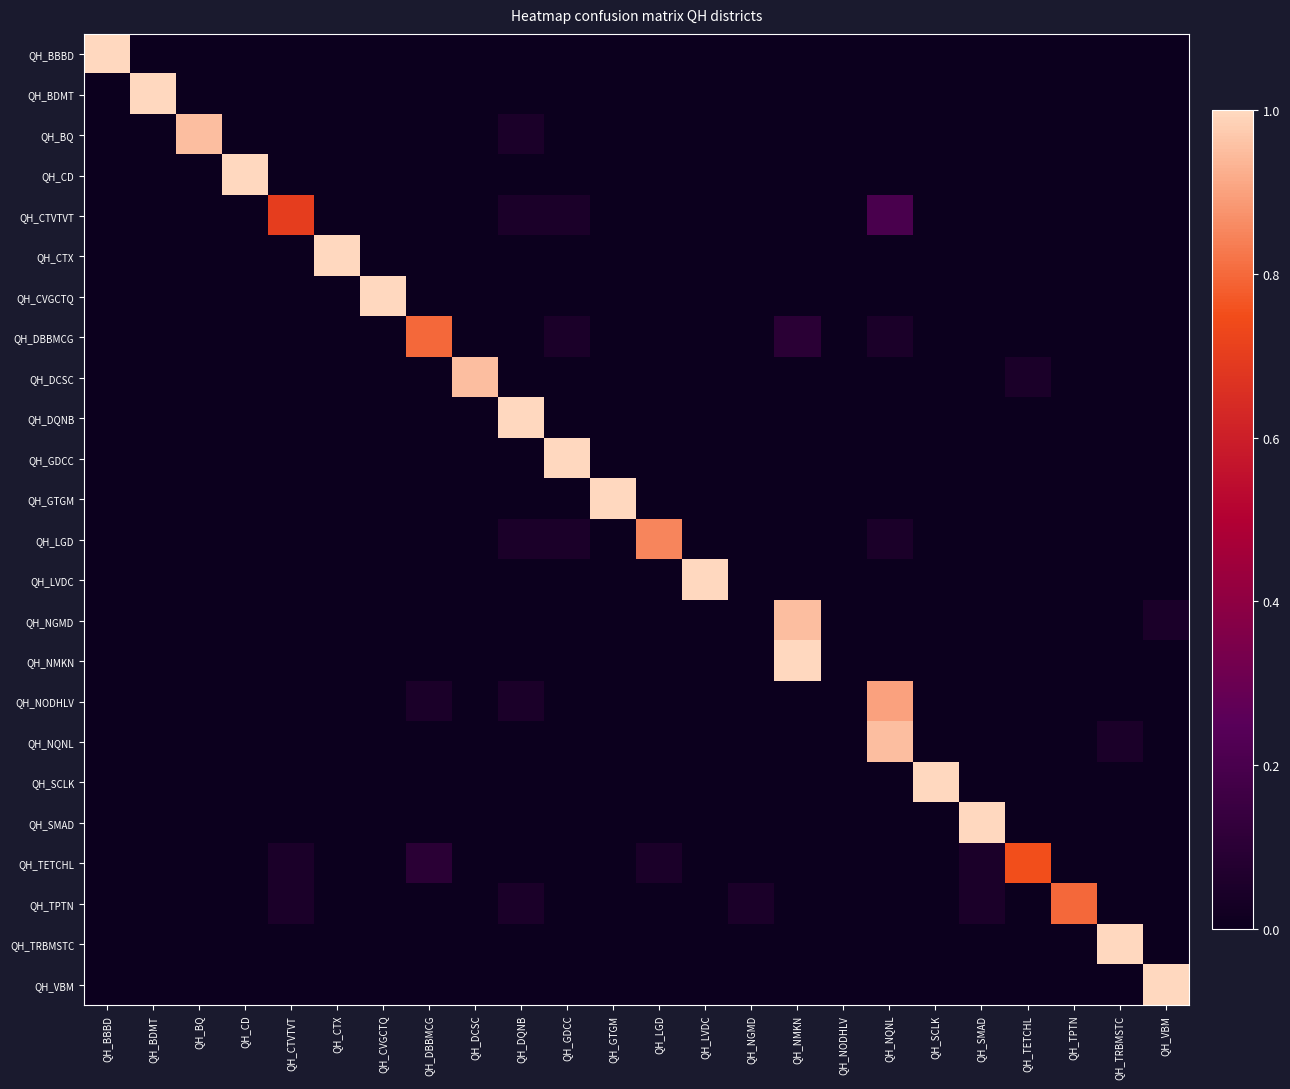

Reading right to left, list all the values displayed in this chart.

QH_BBBD: QH_VBM=0.0	QH_TRBMSTC=0.0	QH_TPTN=0.0	QH_TETCHL=0.0	QH_SMAD=0.0	QH_SCLK=0.0	QH_NQNL=0.0	QH_NODHLV=0.0	QH_NMKN=0.0	QH_NGMD=0.0	QH_LVDC=0.0	QH_LGD=0.0	QH_GTGM=0.0	QH_GDCC=0.0	QH_DQNB=0.0	QH_DCSC=0.0	QH_DBBMCG=0.0	QH_CVGCTQ=0.0	QH_CTX=0.0	QH_CTVTVT=0.0	QH_CD=0.0	QH_BQ=0.0	QH_BDMT=0.0	QH_BBBD=1.0
QH_BDMT: QH_VBM=0.0	QH_TRBMSTC=0.0	QH_TPTN=0.0	QH_TETCHL=0.0	QH_SMAD=0.0	QH_SCLK=0.0	QH_NQNL=0.0	QH_NODHLV=0.0	QH_NMKN=0.0	QH_NGMD=0.0	QH_LVDC=0.0	QH_LGD=0.0	QH_GTGM=0.0	QH_GDCC=0.0	QH_DQNB=0.0	QH_DCSC=0.0	QH_DBBMCG=0.0	QH_CVGCTQ=0.0	QH_CTX=0.0	QH_CTVTVT=0.0	QH_CD=0.0	QH_BQ=0.0	QH_BDMT=1.0	QH_BBBD=0.0
QH_BQ: QH_VBM=0.0	QH_TRBMSTC=0.0	QH_TPTN=0.0	QH_TETCHL=0.0	QH_SMAD=0.0	QH_SCLK=0.0	QH_NQNL=0.0	QH_NODHLV=0.0	QH_NMKN=0.0	QH_NGMD=0.0	QH_LVDC=0.0	QH_LGD=0.0	QH_GTGM=0.0	QH_GDCC=0.0	QH_DQNB=0.1	QH_DCSC=0.0	QH_DBBMCG=0.0	QH_CVGCTQ=0.0	QH_CTX=0.0	QH_CTVTVT=0.0	QH_CD=0.0	QH_BQ=0.9	QH_BDMT=0.0	QH_BBBD=0.0
QH_CD: QH_VBM=0.0	QH_TRBMSTC=0.0	QH_TPTN=0.0	QH_TETCHL=0.0	QH_SMAD=0.0	QH_SCLK=0.0	QH_NQNL=0.0	QH_NODHLV=0.0	QH_NMKN=0.0	QH_NGMD=0.0	QH_LVDC=0.0	QH_LGD=0.0	QH_GTGM=0.0	QH_GDCC=0.0	QH_DQNB=0.0	QH_DCSC=0.0	QH_DBBMCG=0.0	QH_CVGCTQ=0.0	QH_CTX=0.0	QH_CTVTVT=0.0	QH_CD=1.0	QH_BQ=0.0	QH_BDMT=0.0	QH_BBBD=0.0
QH_CTVTVT: QH_VBM=0.0	QH_TRBMSTC=0.0	QH_TPTN=0.0	QH_TETCHL=0.0	QH_SMAD=0.0	QH_SCLK=0.0	QH_NQNL=0.2	QH_NODHLV=0.0	QH_NMKN=0.0	QH_NGMD=0.0	QH_LVDC=0.0	QH_LGD=0.0	QH_GTGM=0.0	QH_GDCC=0.1	QH_DQNB=0.1	QH_DCSC=0.0	QH_DBBMCG=0.0	QH_CVGCTQ=0.0	QH_CTX=0.0	QH_CTVTVT=0.7	QH_CD=0.0	QH_BQ=0.0	QH_BDMT=0.0	QH_BBBD=0.0
QH_CTX: QH_VBM=0.0	QH_TRBMSTC=0.0	QH_TPTN=0.0	QH_TETCHL=0.0	QH_SMAD=0.0	QH_SCLK=0.0	QH_NQNL=0.0	QH_NODHLV=0.0	QH_NMKN=0.0	QH_NGMD=0.0	QH_LVDC=0.0	QH_LGD=0.0	QH_GTGM=0.0	QH_GDCC=0.0	QH_DQNB=0.0	QH_DCSC=0.0	QH_DBBMCG=0.0	QH_CVGCTQ=0.0	QH_CTX=1.0	QH_CTVTVT=0.0	QH_CD=0.0	QH_BQ=0.0	QH_BDMT=0.0	QH_BBBD=0.0
QH_CVGCTQ: QH_VBM=0.0	QH_TRBMSTC=0.0	QH_TPTN=0.0	QH_TETCHL=0.0	QH_SMAD=0.0	QH_SCLK=0.0	QH_NQNL=0.0	QH_NODHLV=0.0	QH_NMKN=0.0	QH_NGMD=0.0	QH_LVDC=0.0	QH_LGD=0.0	QH_GTGM=0.0	QH_GDCC=0.0	QH_DQNB=0.0	QH_DCSC=0.0	QH_DBBMCG=0.0	QH_CVGCTQ=1.0	QH_CTX=0.0	QH_CTVTVT=0.0	QH_CD=0.0	QH_BQ=0.0	QH_BDMT=0.0	QH_BBBD=0.0
QH_DBBMCG: QH_VBM=0.0	QH_TRBMSTC=0.0	QH_TPTN=0.0	QH_TETCHL=0.0	QH_SMAD=0.0	QH_SCLK=0.0	QH_NQNL=0.1	QH_NODHLV=0.0	QH_NMKN=0.1	QH_NGMD=0.0	QH_LVDC=0.0	QH_LGD=0.0	QH_GTGM=0.0	QH_GDCC=0.1	QH_DQNB=0.0	QH_DCSC=0.0	QH_DBBMCG=0.8	QH_CVGCTQ=0.0	QH_CTX=0.0	QH_CTVTVT=0.0	QH_CD=0.0	QH_BQ=0.0	QH_BDMT=0.0	QH_BBBD=0.0
QH_DCSC: QH_VBM=0.0	QH_TRBMSTC=0.0	QH_TPTN=0.0	QH_TETCHL=0.1	QH_SMAD=0.0	QH_SCLK=0.0	QH_NQNL=0.0	QH_NODHLV=0.0	QH_NMKN=0.0	QH_NGMD=0.0	QH_LVDC=0.0	QH_LGD=0.0	QH_GTGM=0.0	QH_GDCC=0.0	QH_DQNB=0.0	QH_DCSC=0.9	QH_DBBMCG=0.0	QH_CVGCTQ=0.0	QH_CTX=0.0	QH_CTVTVT=0.0	QH_CD=0.0	QH_BQ=0.0	QH_BDMT=0.0	QH_BBBD=0.0
QH_DQNB: QH_VBM=0.0	QH_TRBMSTC=0.0	QH_TPTN=0.0	QH_TETCHL=0.0	QH_SMAD=0.0	QH_SCLK=0.0	QH_NQNL=0.0	QH_NODHLV=0.0	QH_NMKN=0.0	QH_NGMD=0.0	QH_LVDC=0.0	QH_LGD=0.0	QH_GTGM=0.0	QH_GDCC=0.0	QH_DQNB=1.0	QH_DCSC=0.0	QH_DBBMCG=0.0	QH_CVGCTQ=0.0	QH_CTX=0.0	QH_CTVTVT=0.0	QH_CD=0.0	QH_BQ=0.0	QH_BDMT=0.0	QH_BBBD=0.0
QH_GDCC: QH_VBM=0.0	QH_TRBMSTC=0.0	QH_TPTN=0.0	QH_TETCHL=0.0	QH_SMAD=0.0	QH_SCLK=0.0	QH_NQNL=0.0	QH_NODHLV=0.0	QH_NMKN=0.0	QH_NGMD=0.0	QH_LVDC=0.0	QH_LGD=0.0	QH_GTGM=0.0	QH_GDCC=1.0	QH_DQNB=0.0	QH_DCSC=0.0	QH_DBBMCG=0.0	QH_CVGCTQ=0.0	QH_CTX=0.0	QH_CTVTVT=0.0	QH_CD=0.0	QH_BQ=0.0	QH_BDMT=0.0	QH_BBBD=0.0
QH_GTGM: QH_VBM=0.0	QH_TRBMSTC=0.0	QH_TPTN=0.0	QH_TETCHL=0.0	QH_SMAD=0.0	QH_SCLK=0.0	QH_NQNL=0.0	QH_NODHLV=0.0	QH_NMKN=0.0	QH_NGMD=0.0	QH_LVDC=0.0	QH_LGD=0.0	QH_GTGM=1.0	QH_GDCC=0.0	QH_DQNB=0.0	QH_DCSC=0.0	QH_DBBMCG=0.0	QH_CVGCTQ=0.0	QH_CTX=0.0	QH_CTVTVT=0.0	QH_CD=0.0	QH_BQ=0.0	QH_BDMT=0.0	QH_BBBD=0.0
QH_LGD: QH_VBM=0.0	QH_TRBMSTC=0.0	QH_TPTN=0.0	QH_TETCHL=0.0	QH_SMAD=0.0	QH_SCLK=0.0	QH_NQNL=0.1	QH_NODHLV=0.0	QH_NMKN=0.0	QH_NGMD=0.0	QH_LVDC=0.0	QH_LGD=0.8	QH_GTGM=0.0	QH_GDCC=0.1	QH_DQNB=0.1	QH_DCSC=0.0	QH_DBBMCG=0.0	QH_CVGCTQ=0.0	QH_CTX=0.0	QH_CTVTVT=0.0	QH_CD=0.0	QH_BQ=0.0	QH_BDMT=0.0	QH_BBBD=0.0
QH_LVDC: QH_VBM=0.0	QH_TRBMSTC=0.0	QH_TPTN=0.0	QH_TETCHL=0.0	QH_SMAD=0.0	QH_SCLK=0.0	QH_NQNL=0.0	QH_NODHLV=0.0	QH_NMKN=0.0	QH_NGMD=0.0	QH_LVDC=1.0	QH_LGD=0.0	QH_GTGM=0.0	QH_GDCC=0.0	QH_DQNB=0.0	QH_DCSC=0.0	QH_DBBMCG=0.0	QH_CVGCTQ=0.0	QH_CTX=0.0	QH_CTVTVT=0.0	QH_CD=0.0	QH_BQ=0.0	QH_BDMT=0.0	QH_BBBD=0.0
QH_NGMD: QH_VBM=0.1	QH_TRBMSTC=0.0	QH_TPTN=0.0	QH_TETCHL=0.0	QH_SMAD=0.0	QH_SCLK=0.0	QH_NQNL=0.0	QH_NODHLV=0.0	QH_NMKN=0.9	QH_NGMD=0.0	QH_LVDC=0.0	QH_LGD=0.0	QH_GTGM=0.0	QH_GDCC=0.0	QH_DQNB=0.0	QH_DCSC=0.0	QH_DBBMCG=0.0	QH_CVGCTQ=0.0	QH_CTX=0.0	QH_CTVTVT=0.0	QH_CD=0.0	QH_BQ=0.0	QH_BDMT=0.0	QH_BBBD=0.0
QH_NMKN: QH_VBM=0.0	QH_TRBMSTC=0.0	QH_TPTN=0.0	QH_TETCHL=0.0	QH_SMAD=0.0	QH_SCLK=0.0	QH_NQNL=0.0	QH_NODHLV=0.0	QH_NMKN=1.0	QH_NGMD=0.0	QH_LVDC=0.0	QH_LGD=0.0	QH_GTGM=0.0	QH_GDCC=0.0	QH_DQNB=0.0	QH_DCSC=0.0	QH_DBBMCG=0.0	QH_CVGCTQ=0.0	QH_CTX=0.0	QH_CTVTVT=0.0	QH_CD=0.0	QH_BQ=0.0	QH_BDMT=0.0	QH_BBBD=0.0
QH_NODHLV: QH_VBM=0.0	QH_TRBMSTC=0.0	QH_TPTN=0.0	QH_TETCHL=0.0	QH_SMAD=0.0	QH_SCLK=0.0	QH_NQNL=0.9	QH_NODHLV=0.0	QH_NMKN=0.0	QH_NGMD=0.0	QH_LVDC=0.0	QH_LGD=0.0	QH_GTGM=0.0	QH_GDCC=0.0	QH_DQNB=0.1	QH_DCSC=0.0	QH_DBBMCG=0.1	QH_CVGCTQ=0.0	QH_CTX=0.0	QH_CTVTVT=0.0	QH_CD=0.0	QH_BQ=0.0	QH_BDMT=0.0	QH_BBBD=0.0
QH_NQNL: QH_VBM=0.0	QH_TRBMSTC=0.1	QH_TPTN=0.0	QH_TETCHL=0.0	QH_SMAD=0.0	QH_SCLK=0.0	QH_NQNL=0.9	QH_NODHLV=0.0	QH_NMKN=0.0	QH_NGMD=0.0	QH_LVDC=0.0	QH_LGD=0.0	QH_GTGM=0.0	QH_GDCC=0.0	QH_DQNB=0.0	QH_DCSC=0.0	QH_DBBMCG=0.0	QH_CVGCTQ=0.0	QH_CTX=0.0	QH_CTVTVT=0.0	QH_CD=0.0	QH_BQ=0.0	QH_BDMT=0.0	QH_BBBD=0.0
QH_SCLK: QH_VBM=0.0	QH_TRBMSTC=0.0	QH_TPTN=0.0	QH_TETCHL=0.0	QH_SMAD=0.0	QH_SCLK=1.0	QH_NQNL=0.0	QH_NODHLV=0.0	QH_NMKN=0.0	QH_NGMD=0.0	QH_LVDC=0.0	QH_LGD=0.0	QH_GTGM=0.0	QH_GDCC=0.0	QH_DQNB=0.0	QH_DCSC=0.0	QH_DBBMCG=0.0	QH_CVGCTQ=0.0	QH_CTX=0.0	QH_CTVTVT=0.0	QH_CD=0.0	QH_BQ=0.0	QH_BDMT=0.0	QH_BBBD=0.0
QH_SMAD: QH_VBM=0.0	QH_TRBMSTC=0.0	QH_TPTN=0.0	QH_TETCHL=0.0	QH_SMAD=1.0	QH_SCLK=0.0	QH_NQNL=0.0	QH_NODHLV=0.0	QH_NMKN=0.0	QH_NGMD=0.0	QH_LVDC=0.0	QH_LGD=0.0	QH_GTGM=0.0	QH_GDCC=0.0	QH_DQNB=0.0	QH_DCSC=0.0	QH_DBBMCG=0.0	QH_CVGCTQ=0.0	QH_CTX=0.0	QH_CTVTVT=0.0	QH_CD=0.0	QH_BQ=0.0	QH_BDMT=0.0	QH_BBBD=0.0
QH_TETCHL: QH_VBM=0.0	QH_TRBMSTC=0.0	QH_TPTN=0.0	QH_TETCHL=0.8	QH_SMAD=0.1	QH_SCLK=0.0	QH_NQNL=0.0	QH_NODHLV=0.0	QH_NMKN=0.0	QH_NGMD=0.0	QH_LVDC=0.0	QH_LGD=0.1	QH_GTGM=0.0	QH_GDCC=0.0	QH_DQNB=0.0	QH_DCSC=0.0	QH_DBBMCG=0.1	QH_CVGCTQ=0.0	QH_CTX=0.0	QH_CTVTVT=0.1	QH_CD=0.0	QH_BQ=0.0	QH_BDMT=0.0	QH_BBBD=0.0
QH_TPTN: QH_VBM=0.0	QH_TRBMSTC=0.0	QH_TPTN=0.8	QH_TETCHL=0.0	QH_SMAD=0.1	QH_SCLK=0.0	QH_NQNL=0.0	QH_NODHLV=0.0	QH_NMKN=0.0	QH_NGMD=0.1	QH_LVDC=0.0	QH_LGD=0.0	QH_GTGM=0.0	QH_GDCC=0.0	QH_DQNB=0.1	QH_DCSC=0.0	QH_DBBMCG=0.0	QH_CVGCTQ=0.0	QH_CTX=0.0	QH_CTVTVT=0.1	QH_CD=0.0	QH_BQ=0.0	QH_BDMT=0.0	QH_BBBD=0.0
QH_TRBMSTC: QH_VBM=0.0	QH_TRBMSTC=1.0	QH_TPTN=0.0	QH_TETCHL=0.0	QH_SMAD=0.0	QH_SCLK=0.0	QH_NQNL=0.0	QH_NODHLV=0.0	QH_NMKN=0.0	QH_NGMD=0.0	QH_LVDC=0.0	QH_LGD=0.0	QH_GTGM=0.0	QH_GDCC=0.0	QH_DQNB=0.0	QH_DCSC=0.0	QH_DBBMCG=0.0	QH_CVGCTQ=0.0	QH_CTX=0.0	QH_CTVTVT=0.0	QH_CD=0.0	QH_BQ=0.0	QH_BDMT=0.0	QH_BBBD=0.0
QH_VBM: QH_VBM=1.0	QH_TRBMSTC=0.0	QH_TPTN=0.0	QH_TETCHL=0.0	QH_SMAD=0.0	QH_SCLK=0.0	QH_NQNL=0.0	QH_NODHLV=0.0	QH_NMKN=0.0	QH_NGMD=0.0	QH_LVDC=0.0	QH_LGD=0.0	QH_GTGM=0.0	QH_GDCC=0.0	QH_DQNB=0.0	QH_DCSC=0.0	QH_DBBMCG=0.0	QH_CVGCTQ=0.0	QH_CTX=0.0	QH_CTVTVT=0.0	QH_CD=0.0	QH_BQ=0.0	QH_BDMT=0.0	QH_BBBD=0.0